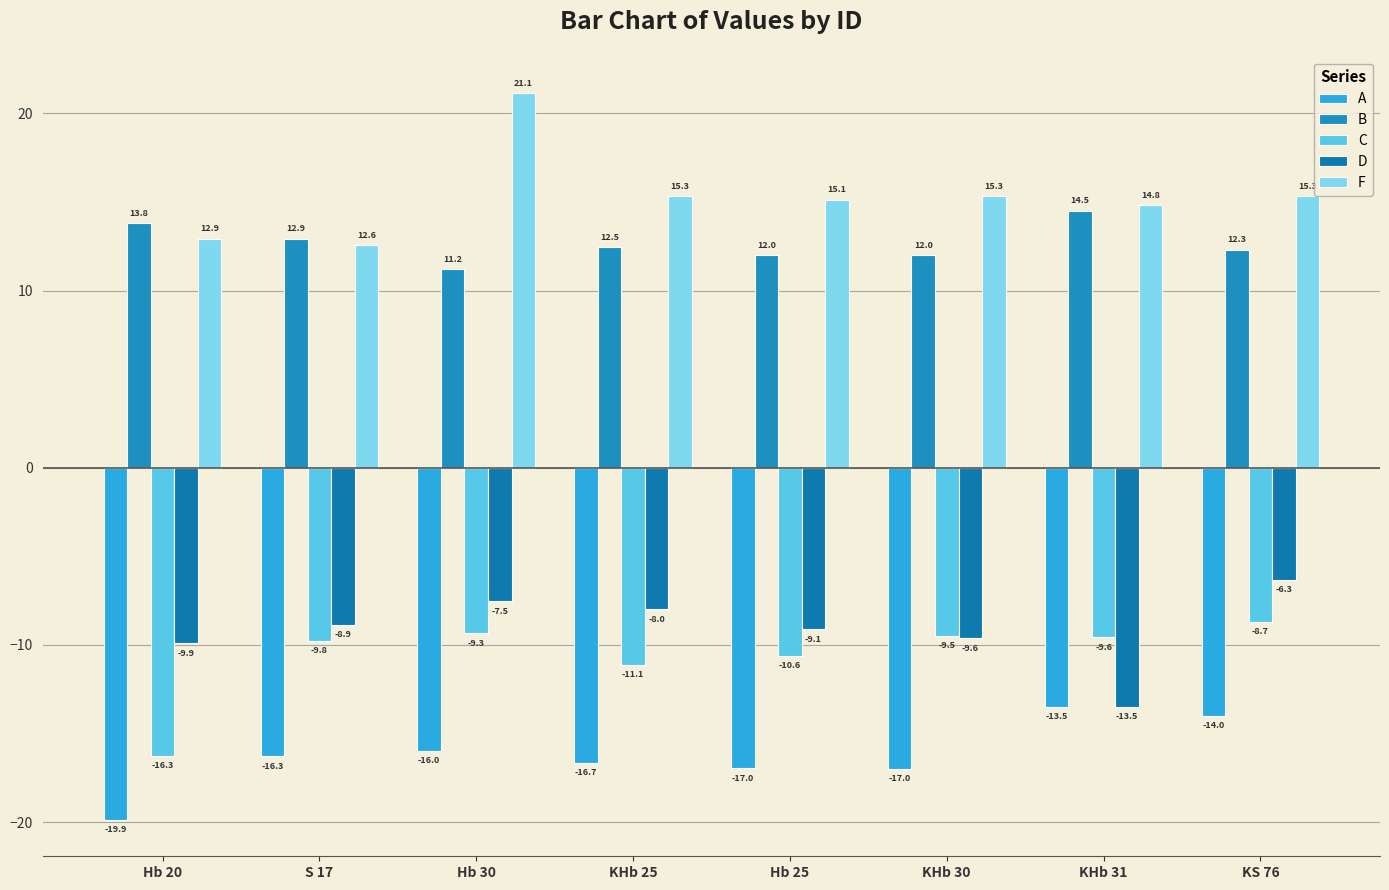

How many data points in C are above -9?

1